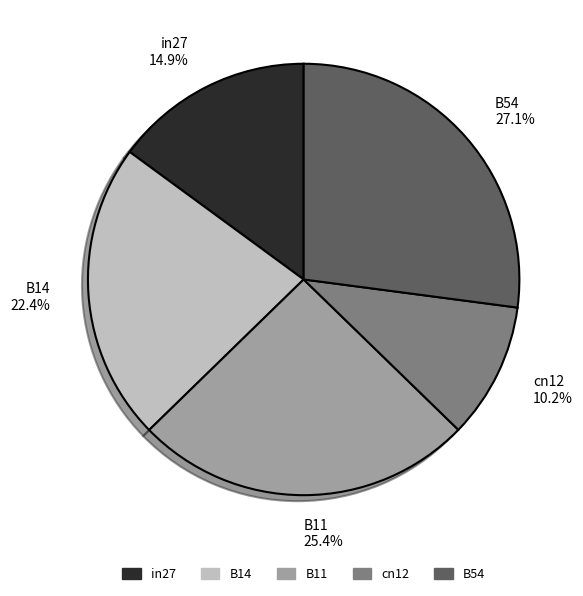

How many segments does this pie chart have?

5